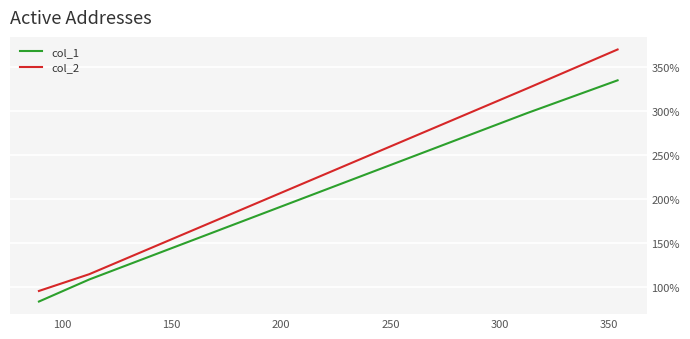

Which series has the widest spread of values?

col_2